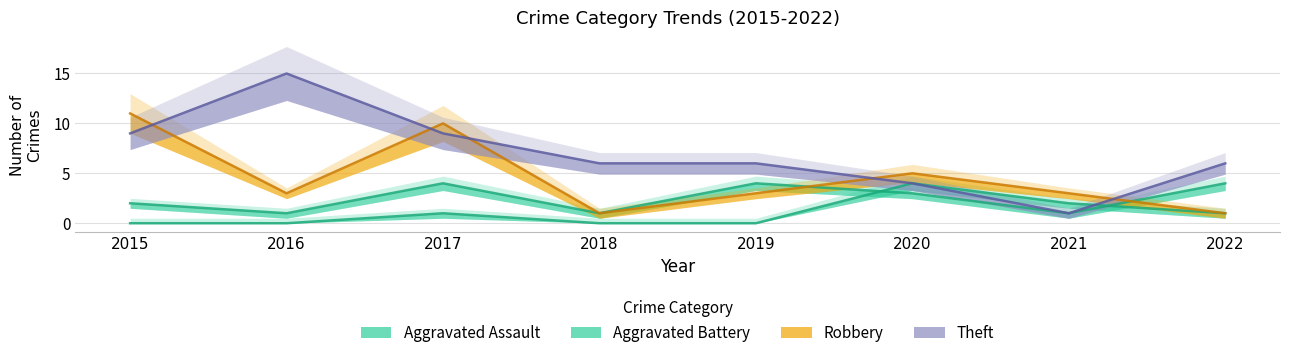

What are all the series names shown in the legend?

Aggravated Assault, Aggravated Battery, Robbery, Theft